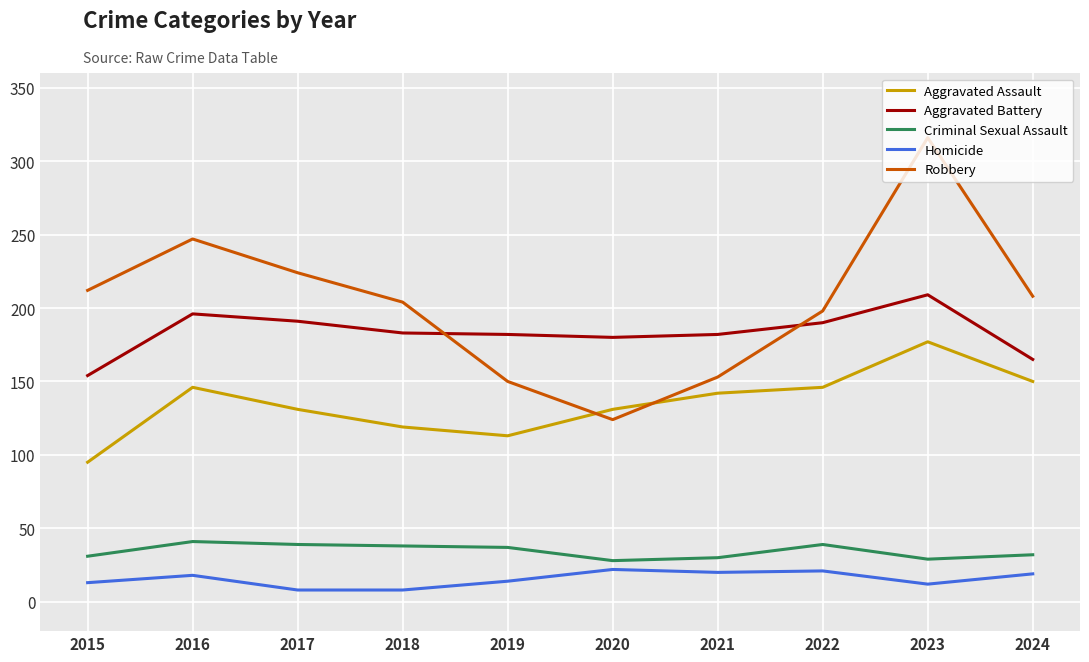

In Aggravated Battery, how many points are lower than both neighbors (excluding endpoints)?

1